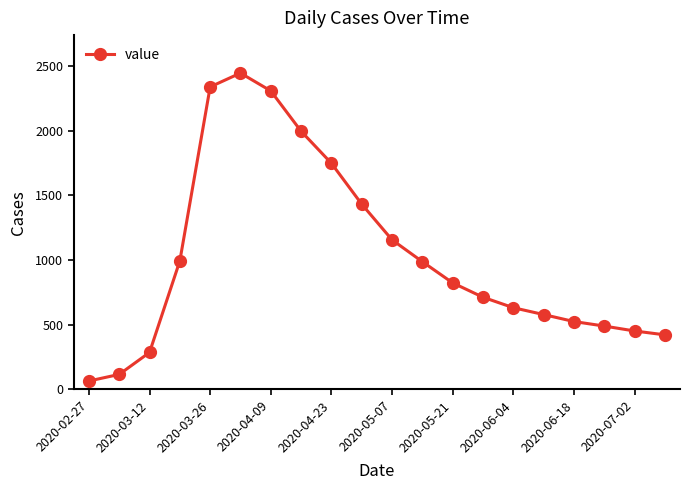

What is the value of the 1st point from the left?

64